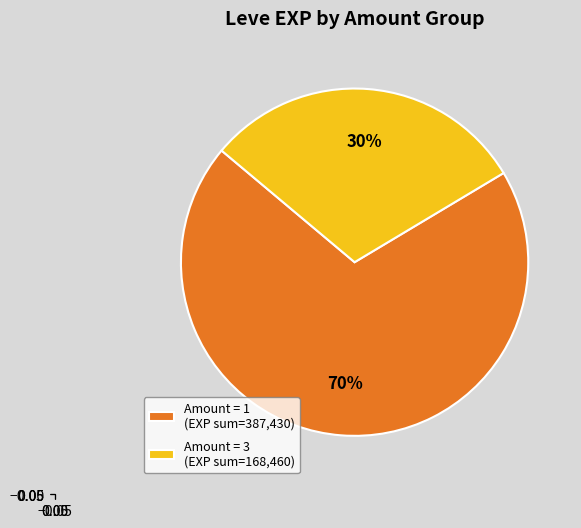

Which slice represents more than half of the pie?

Amount = 1 (EXP sum=387,430)